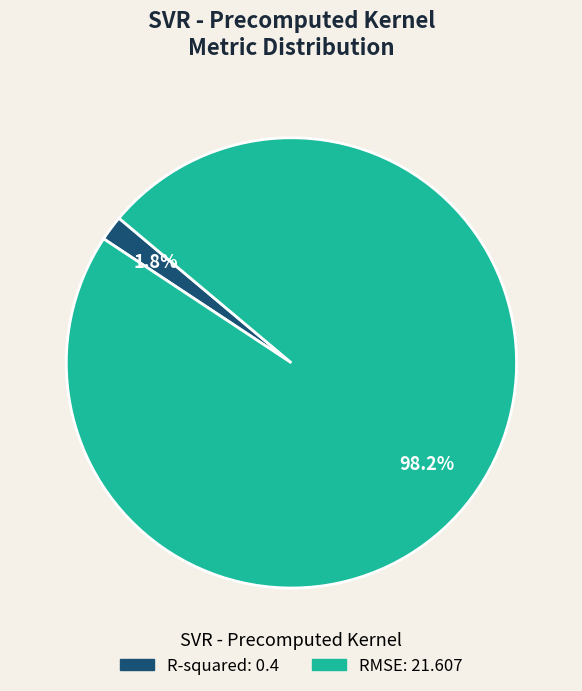

Which category has the smallest portion of the pie?

R-squared